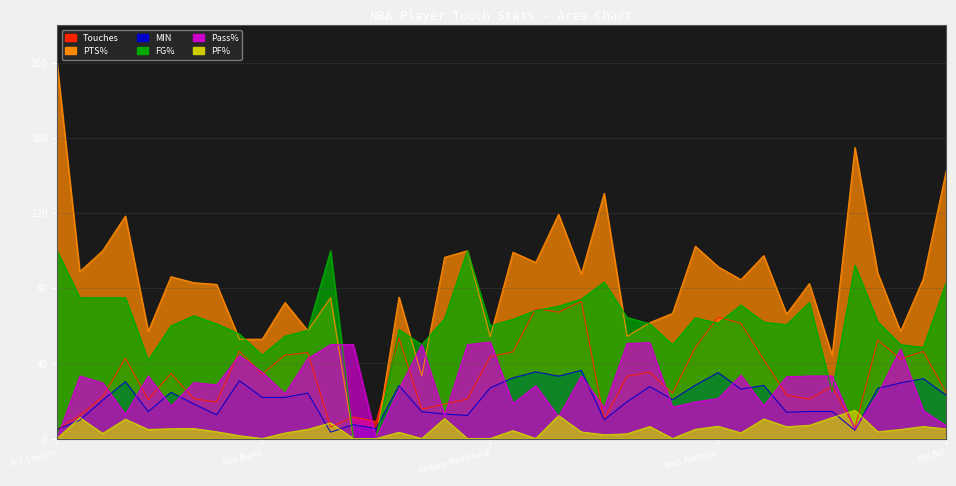

True or false: MIN has a value of 15.9 at AJ Green.

False